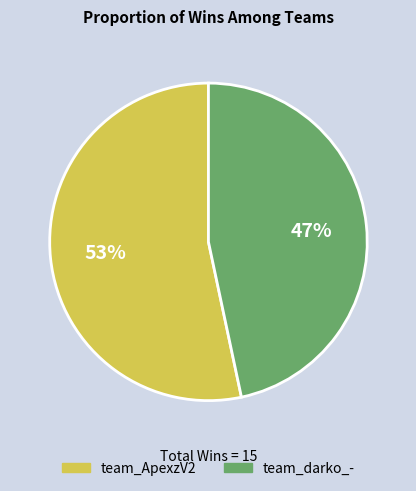

Combined, do team_ApexzV2 and team_darko_- account for over 50%?

Yes